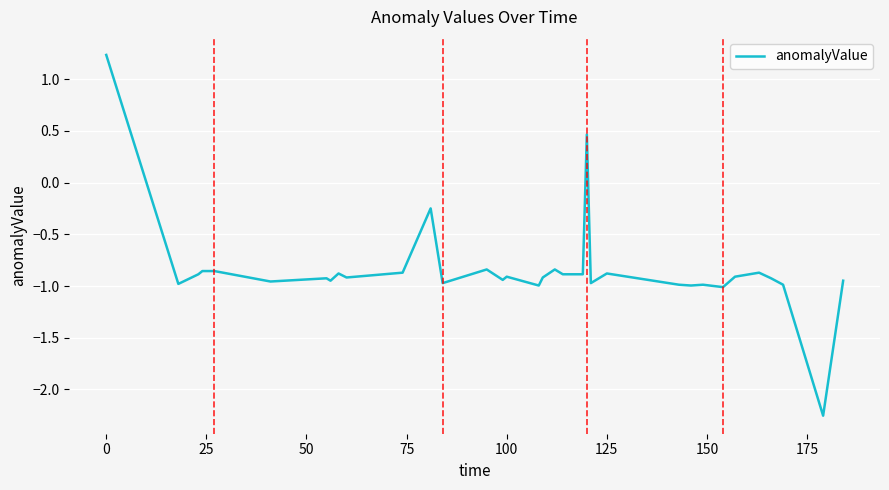

How many lines are shown in the chart?

1